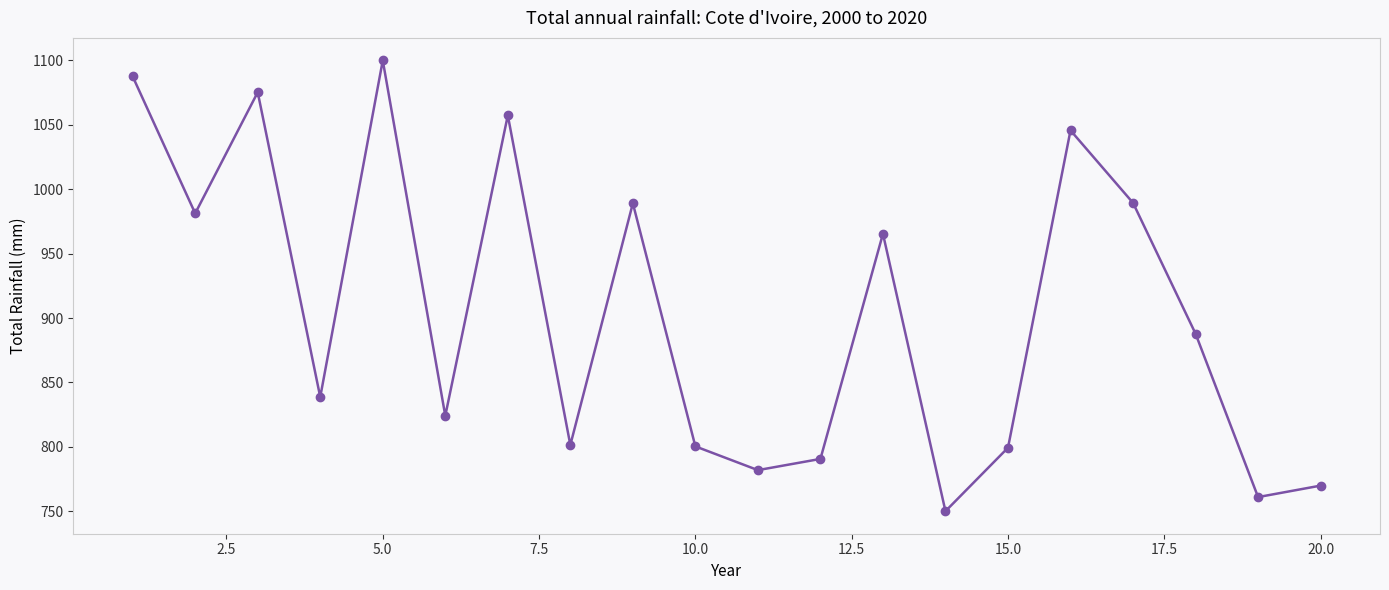

What is the average value?

904.8